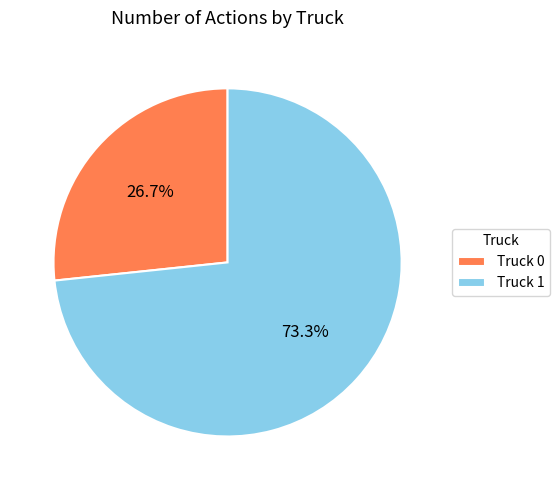

Is it true that Truck 0 is 38% of the pie?

False